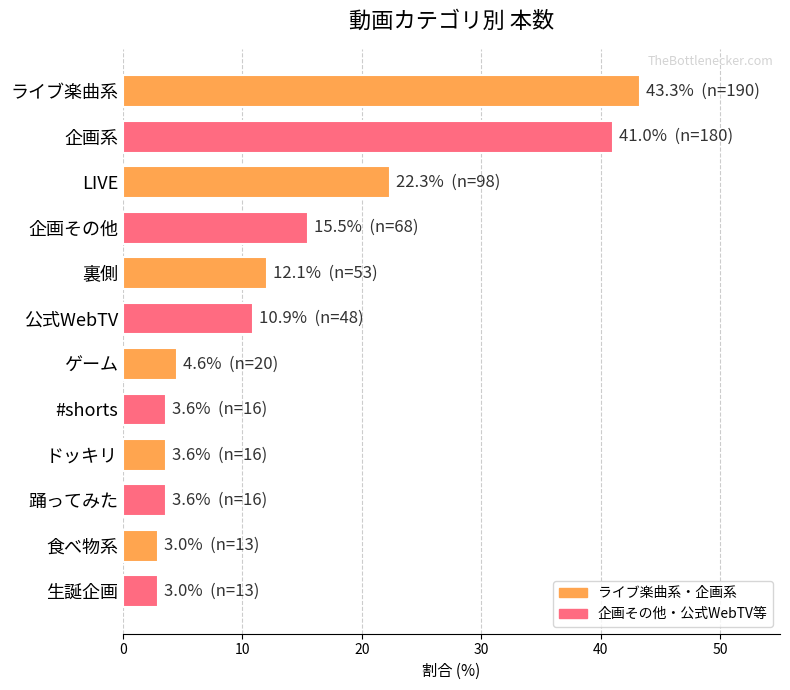

Between 公式WebTV and 裏側, which is larger?

裏側